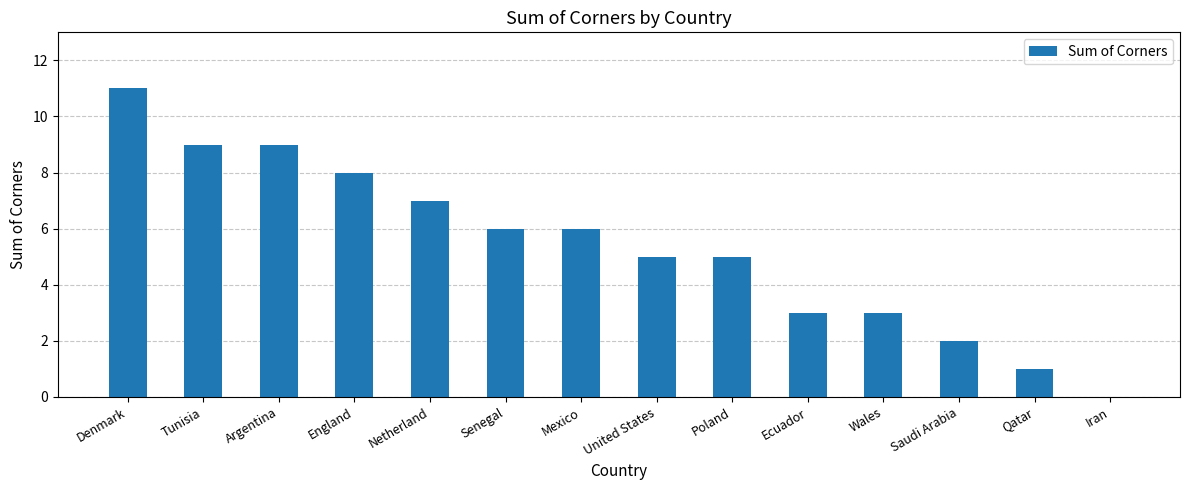

The value at Senegal is 3. True or false?

False